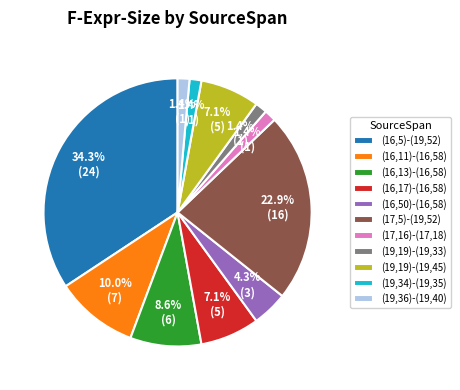

Is there a majority slice in this chart?

No